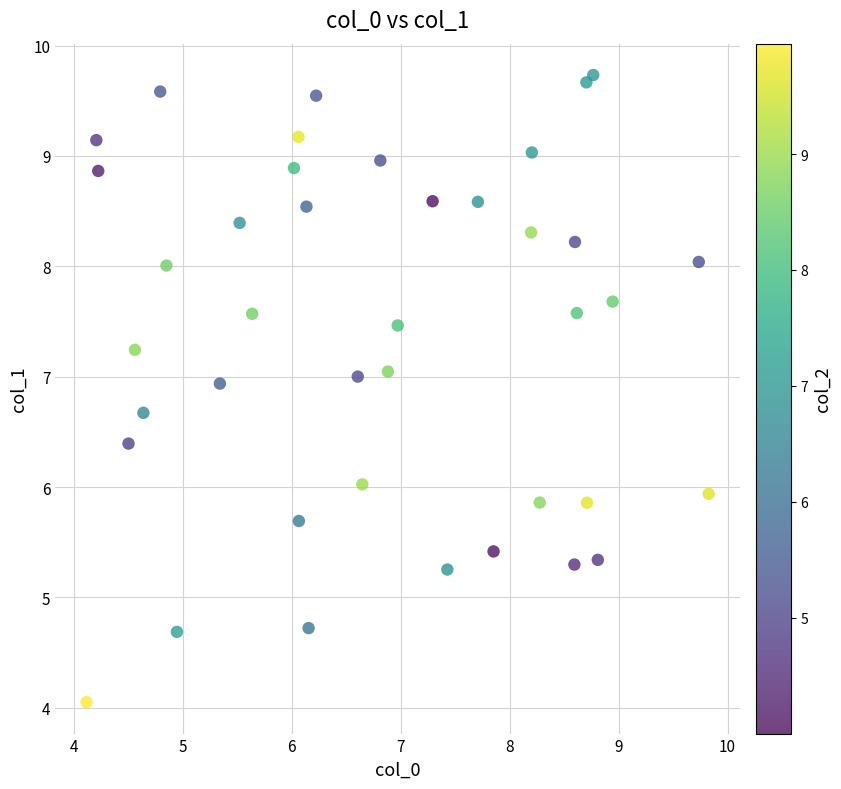

What is the range of X values (max minus min)?

5.7